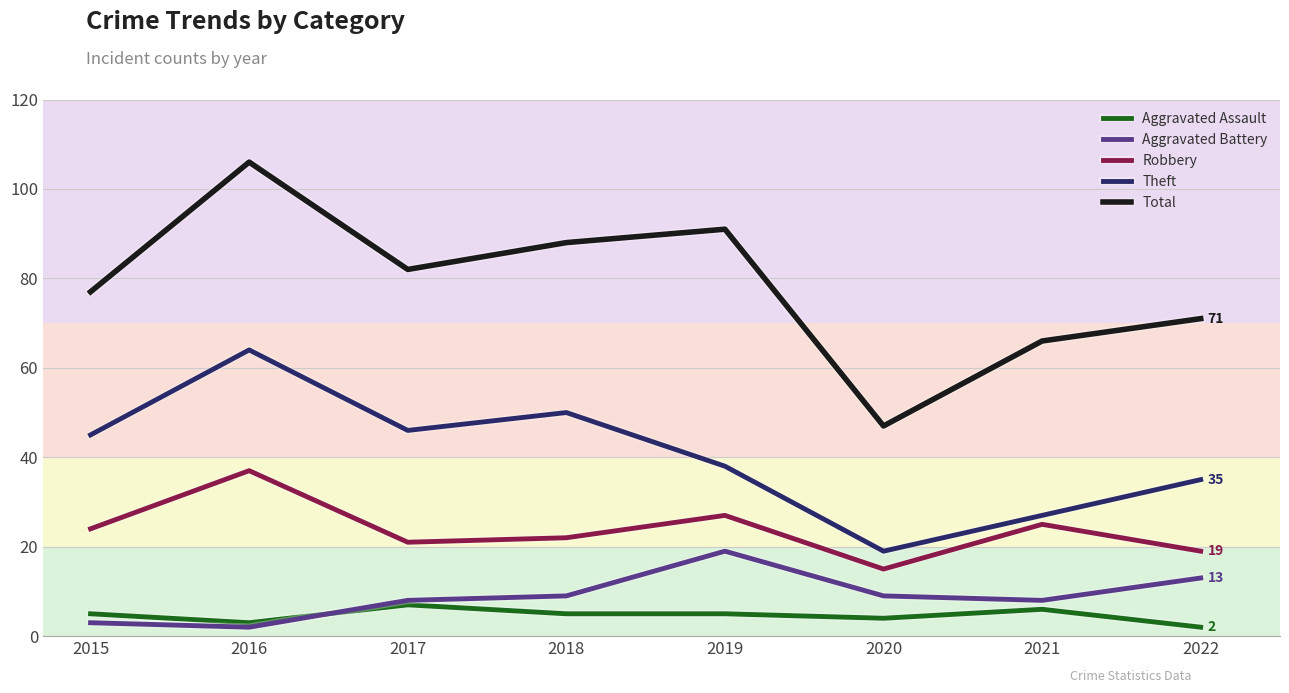

At 2015, list the series in order from largest to smallest.

Total, Theft, Robbery, Aggravated Assault, Aggravated Battery